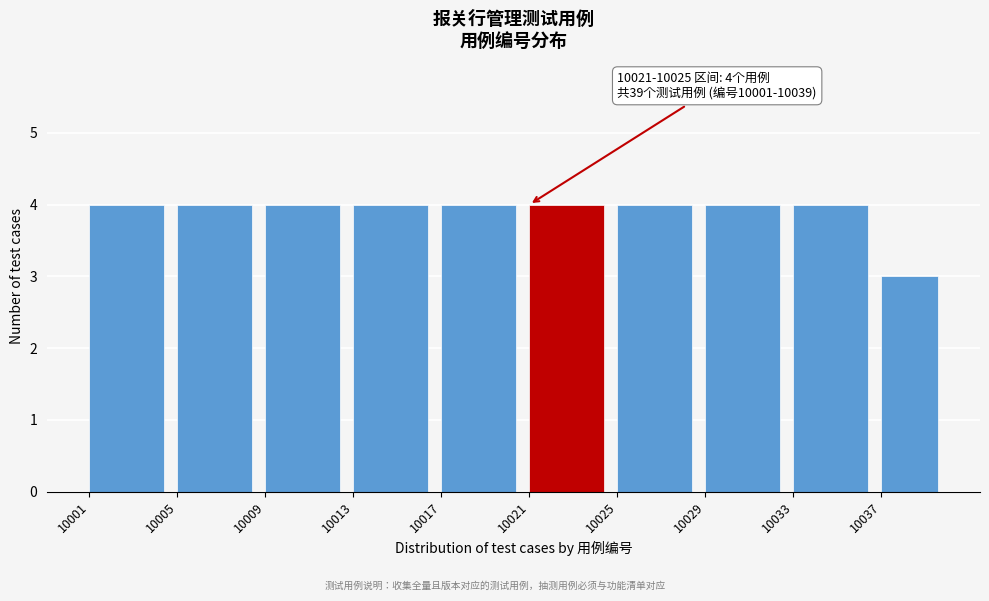

Reading left to right, transcribe all the data shown in this chart.

10001=4	10005=4	10009=4	10013=4	10017=4	10021=4	10025=4	10029=4	10033=4	10037=3